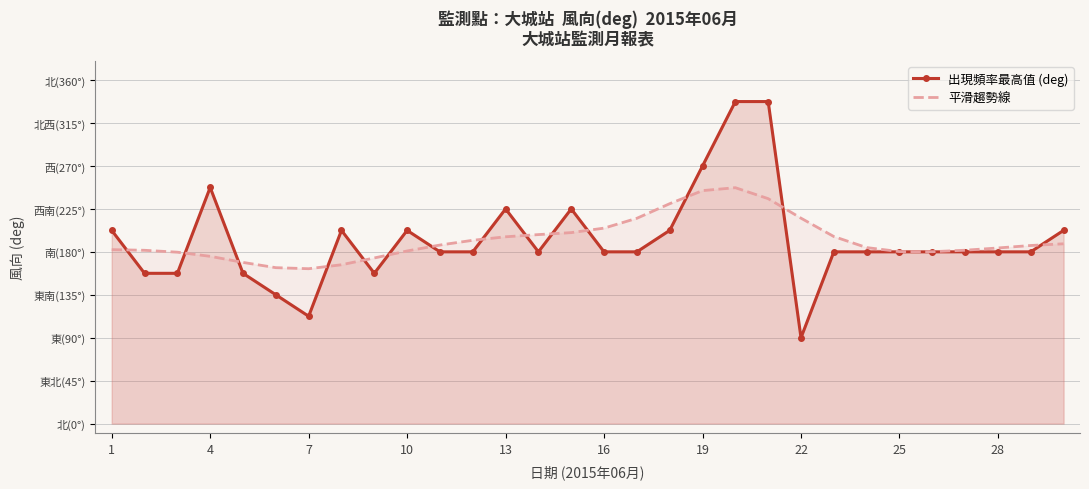

At how many categories does at least one series exceed 179?

26